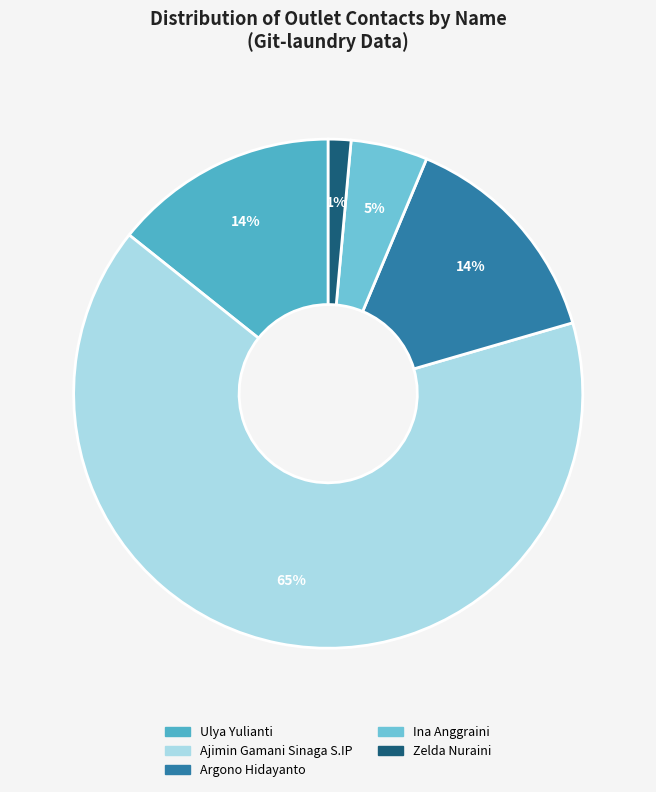

Does Zelda Nuraini represent more than half of the total?

No